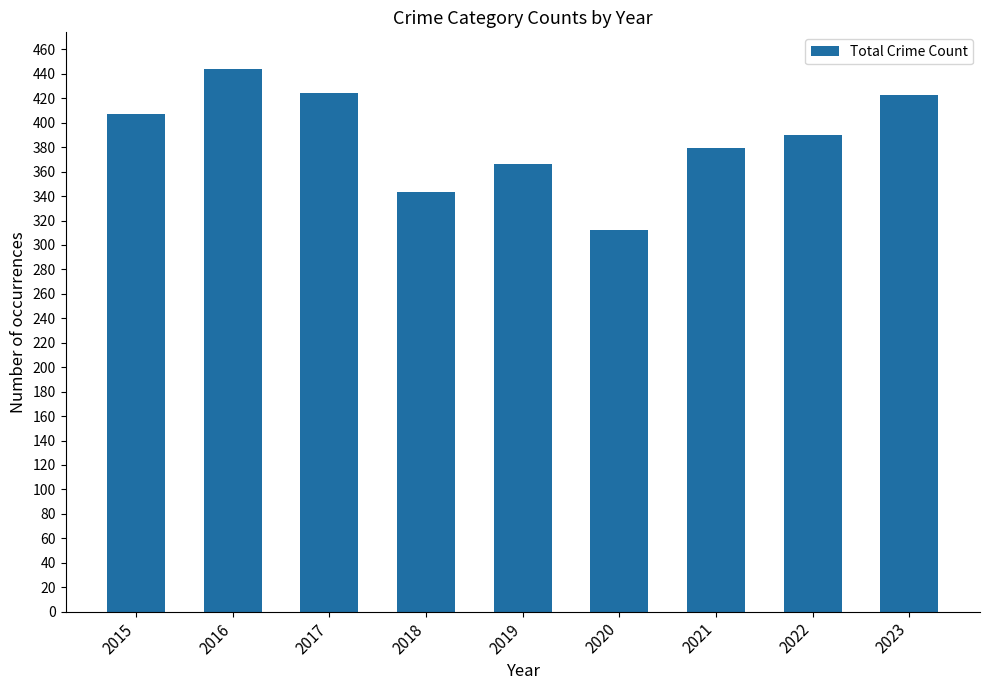

What value does the data have at 2017, to the nearest 10?

420